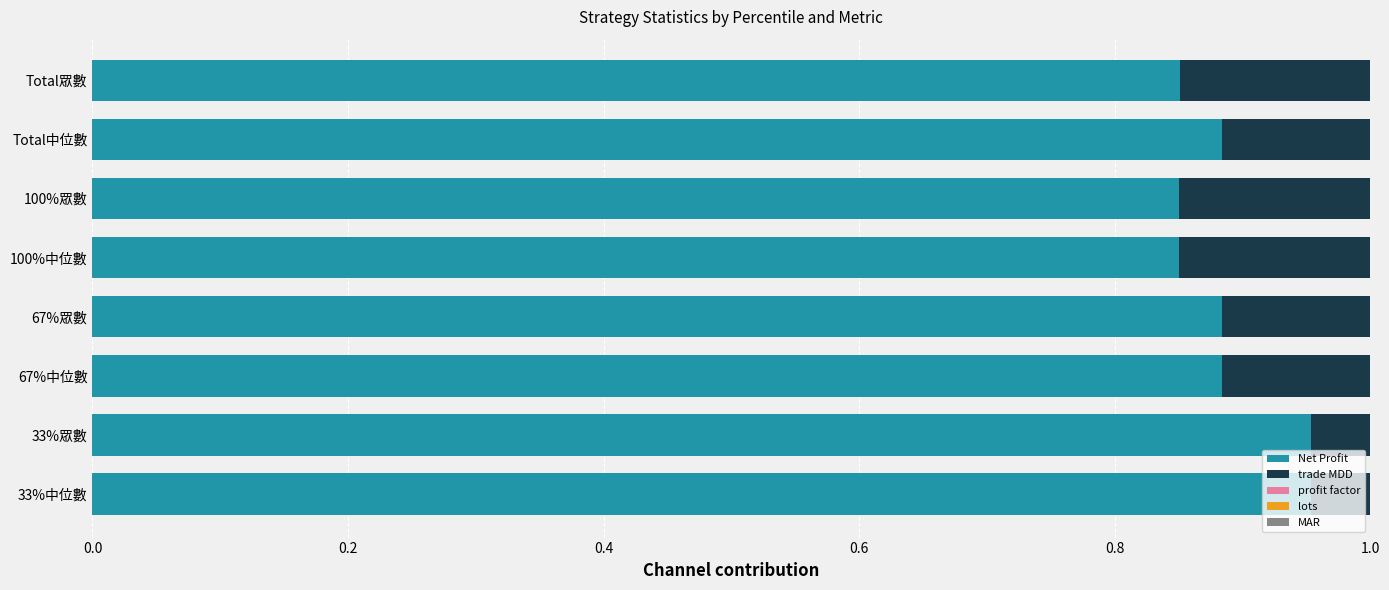

True or false: Net Profit has a value of 1.1 at 100%眾數.

False